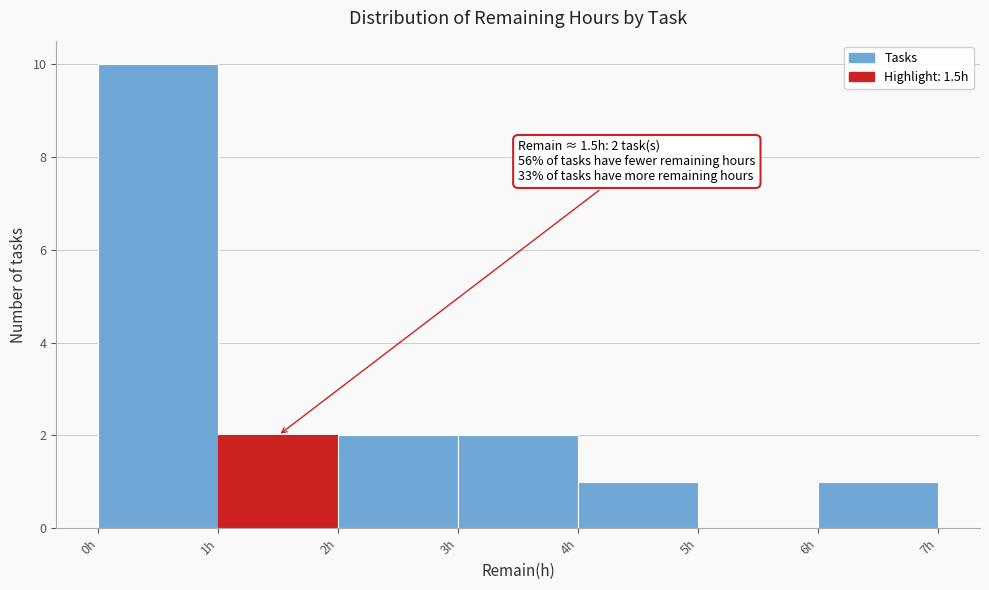

Over which range of the x-axis is the bar tallest?

0 to 1